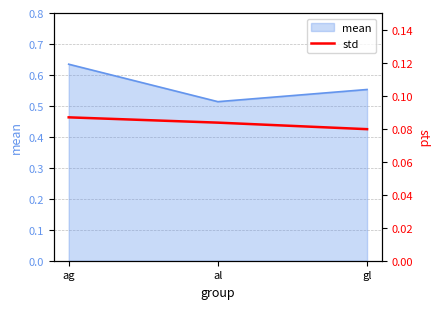

At which label does mean reach its minimum?

al